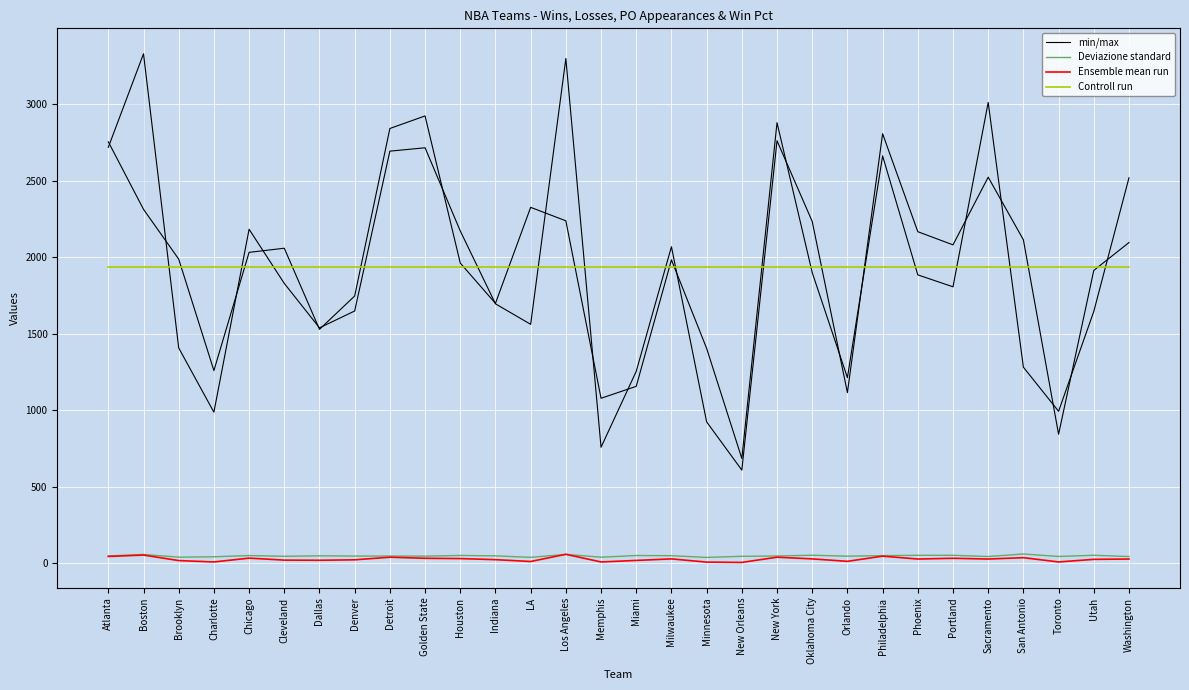

The min/max series shows 3036.9 at Cleveland. True or false?

False